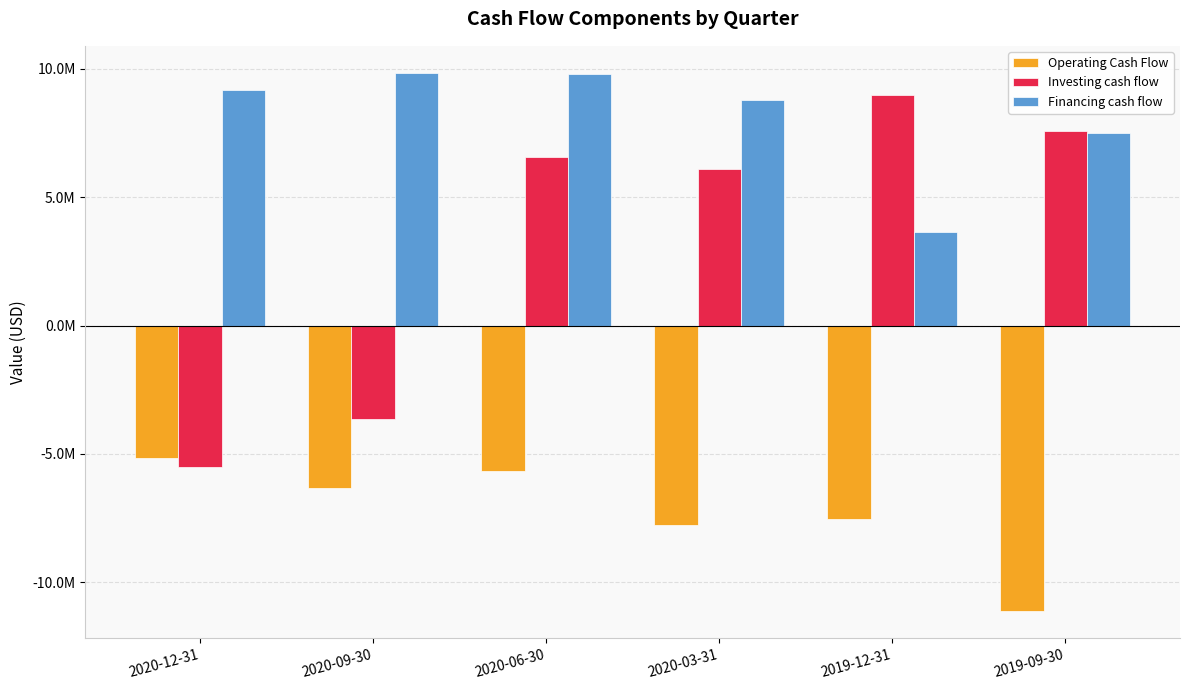

Does the chart contain stacked bars?

No